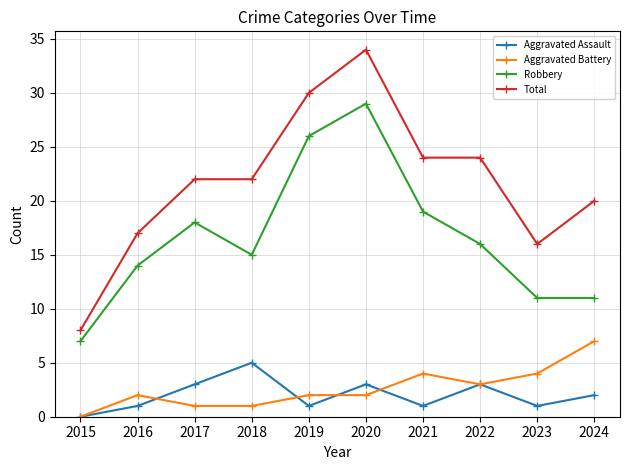

How many interior local peaks does the Robbery series have?

2